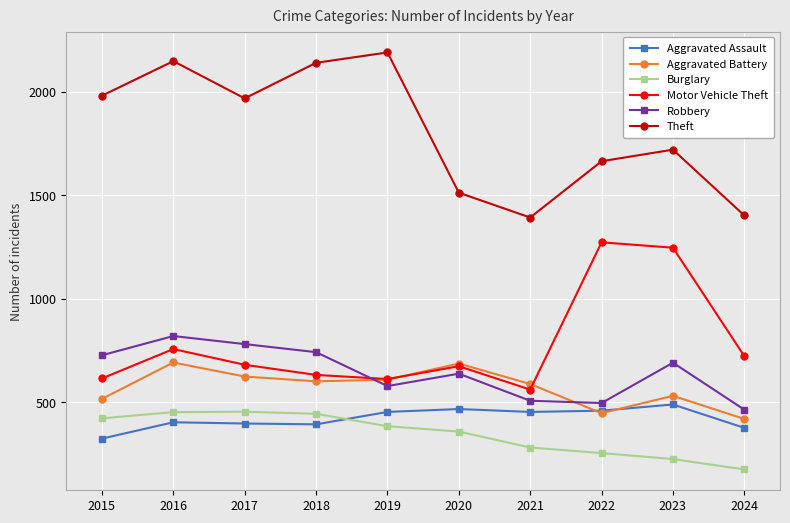

What is the minimum value for Aggravated Battery?

418